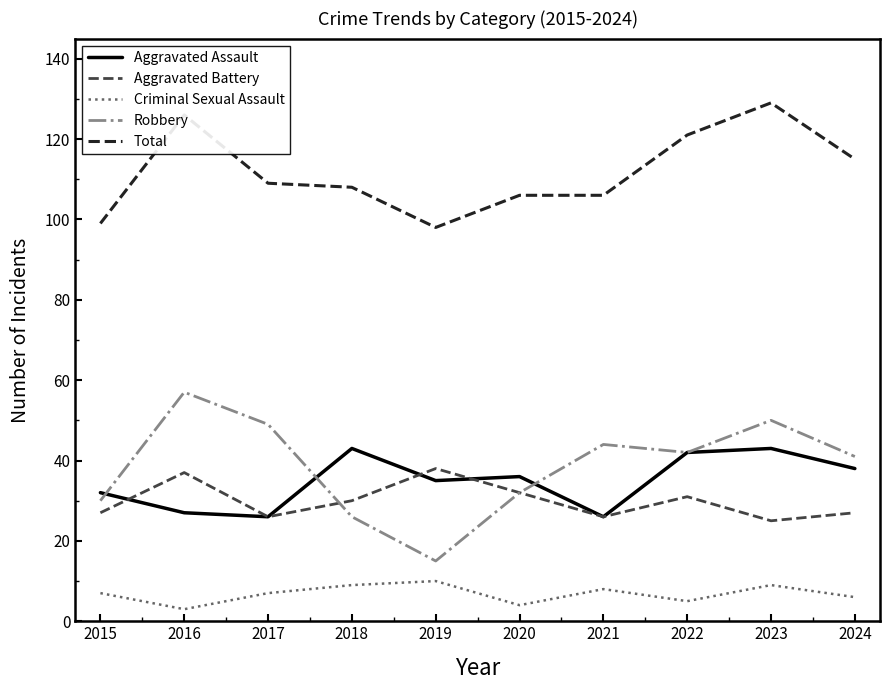

Which series has the largest total across all categories?

Total